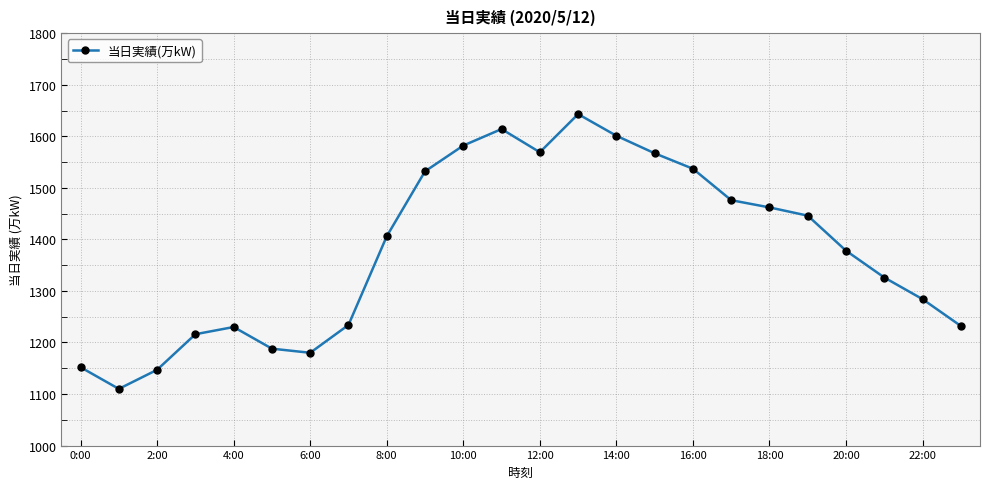

What is the maximum value shown in the chart?

1643